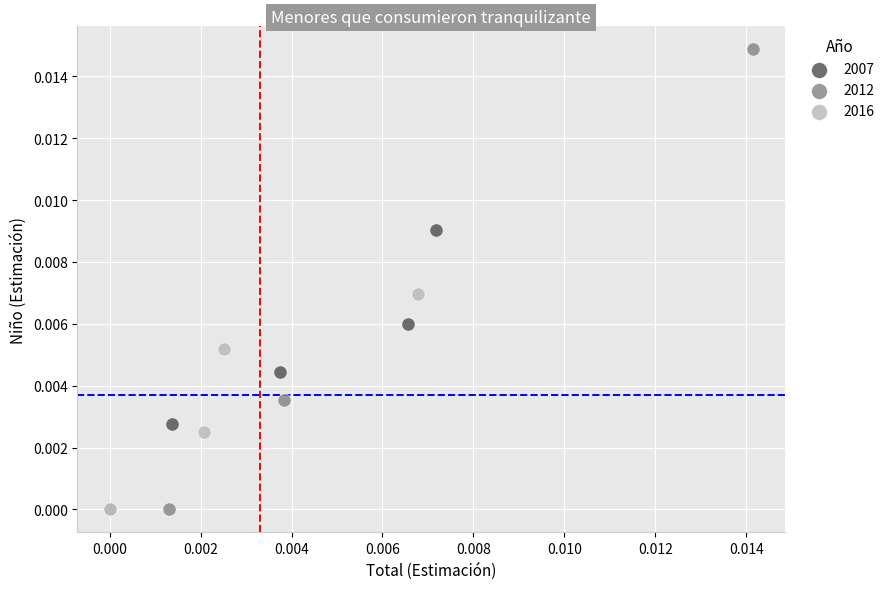

Which series contains the highest Y value?

2012